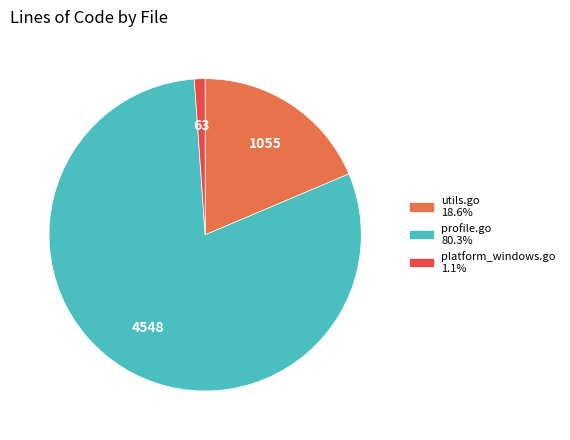

Which slice is the largest?

profile.go